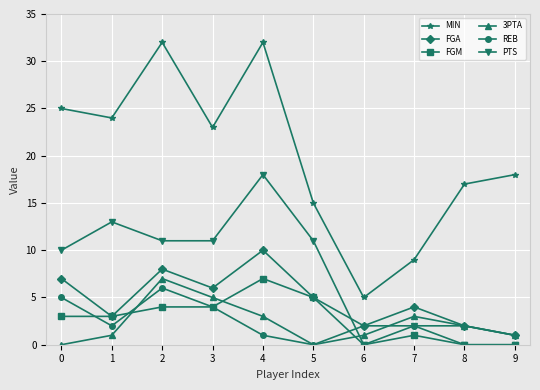

Is this an area chart (filled region under the line)?

No